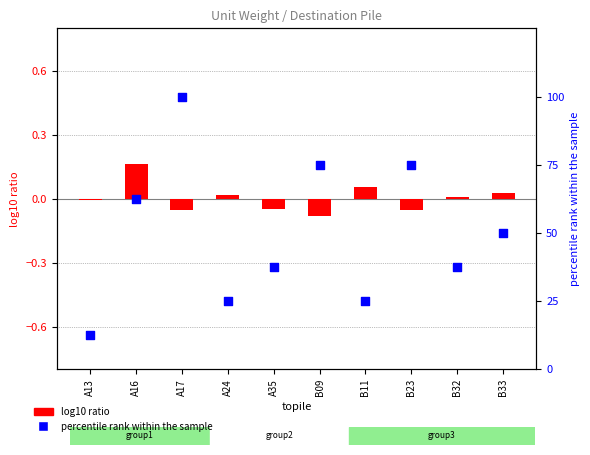

What are all the series names shown in the legend?

log10 ratio, percentile rank within the sample